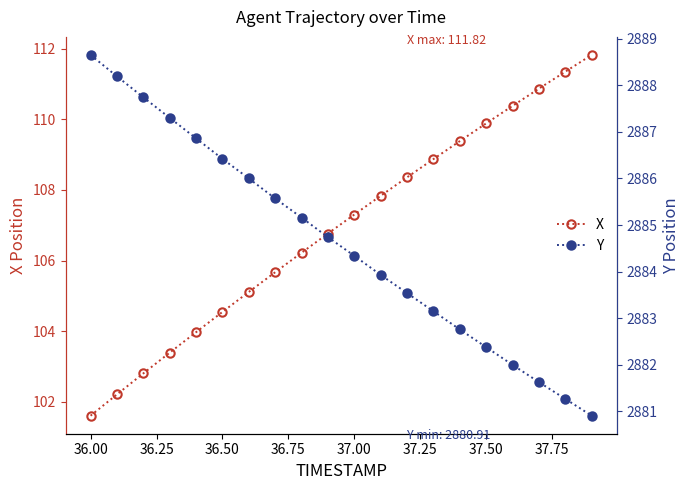

What is the highest value of the Y series?

2888.7